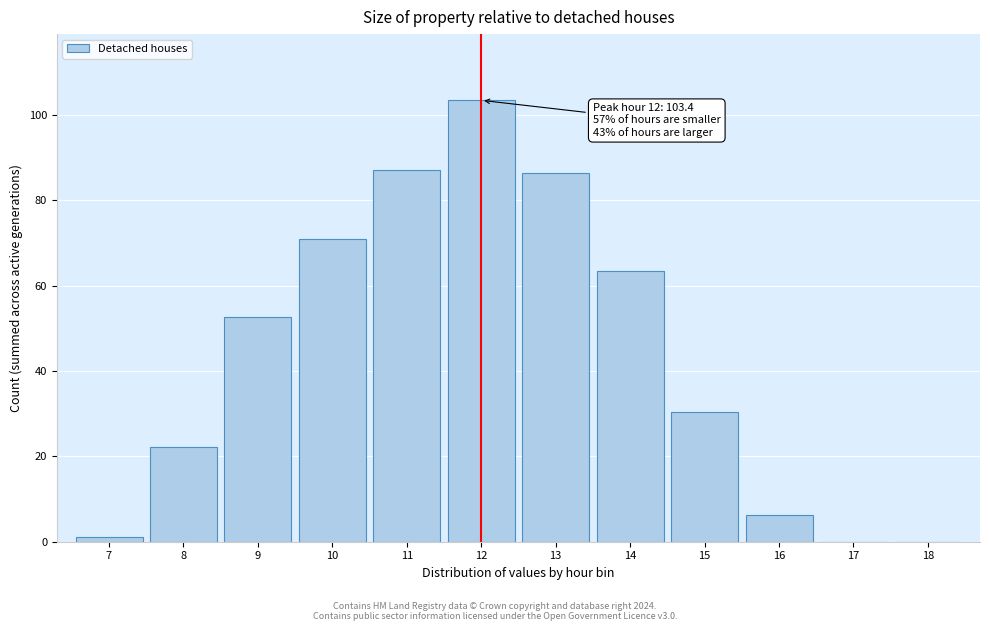

What is the approximate value at 9?

52.8